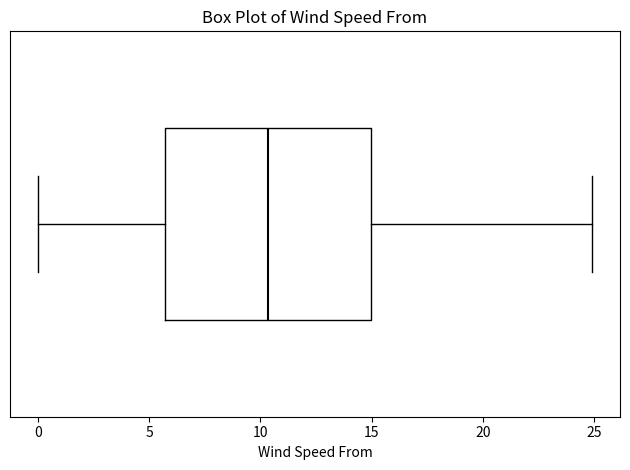

Transcribe this box plot: give where the median line is, the range the box spans, and where the two whiskers end, as read against the x-axis. The values are not printed on the chart, so give them approximately, as read against the axis.

median 10.5, box 5.5 to 15.0, whiskers 0.0 to 25.0